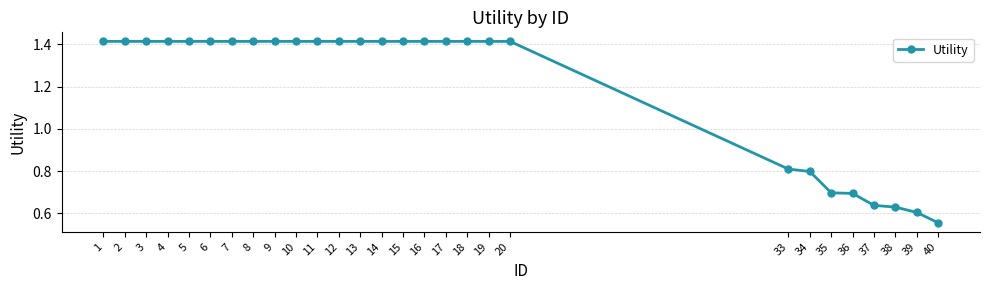

Count the values in the range 0 to 1.

8